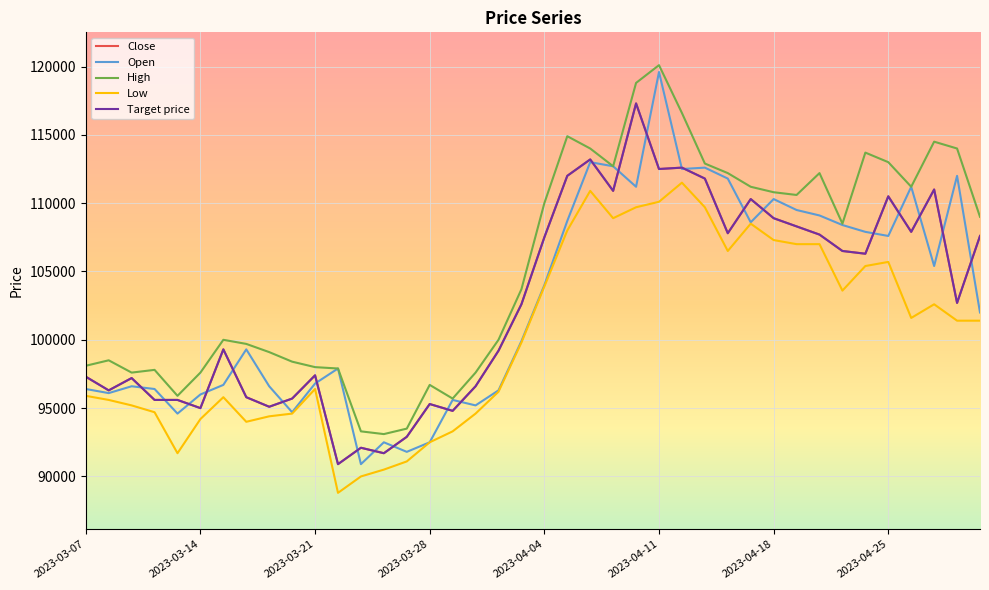

In Open, how many points are higher than both neighbors (excluding endpoints)?

11